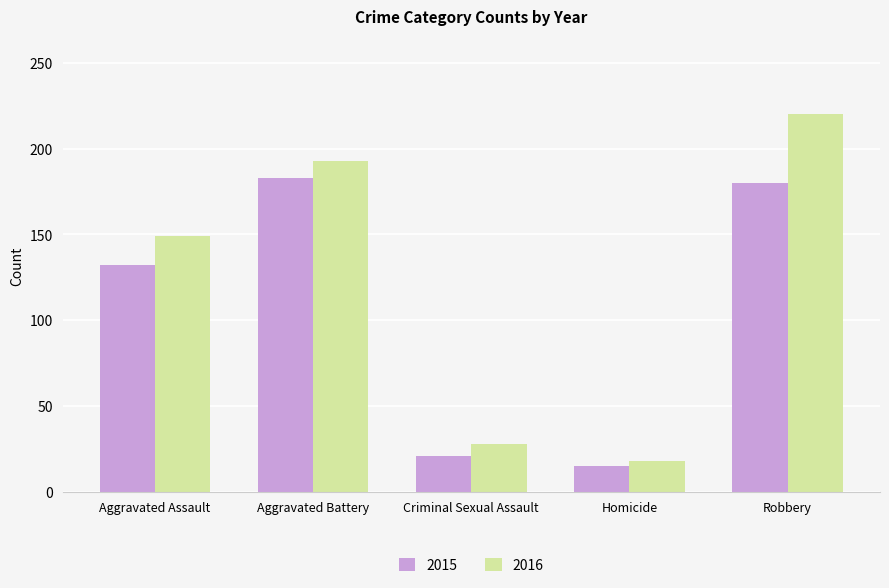

The 2016 series shows 220 at Robbery. True or false?

True